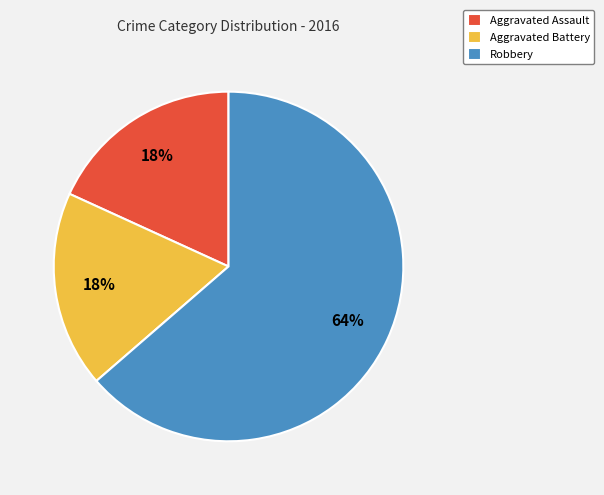

Combined, do Aggravated Battery and Robbery account for over 50%?

Yes